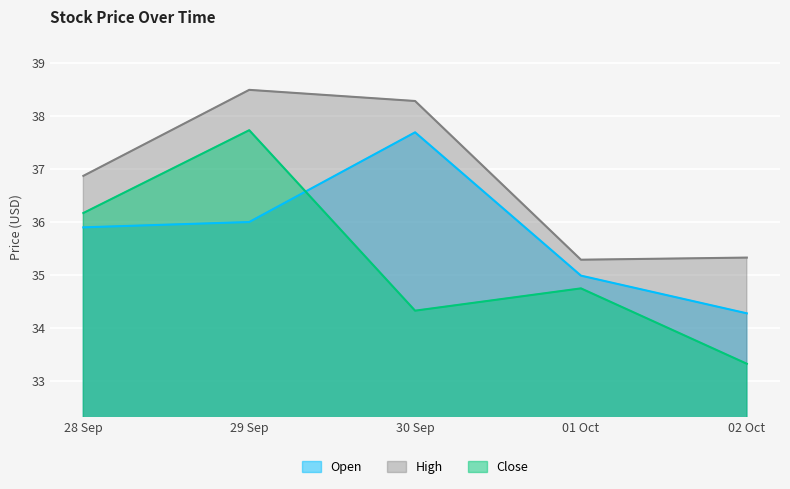

The High series shows 38.5 at 29 Sep. True or false?

True